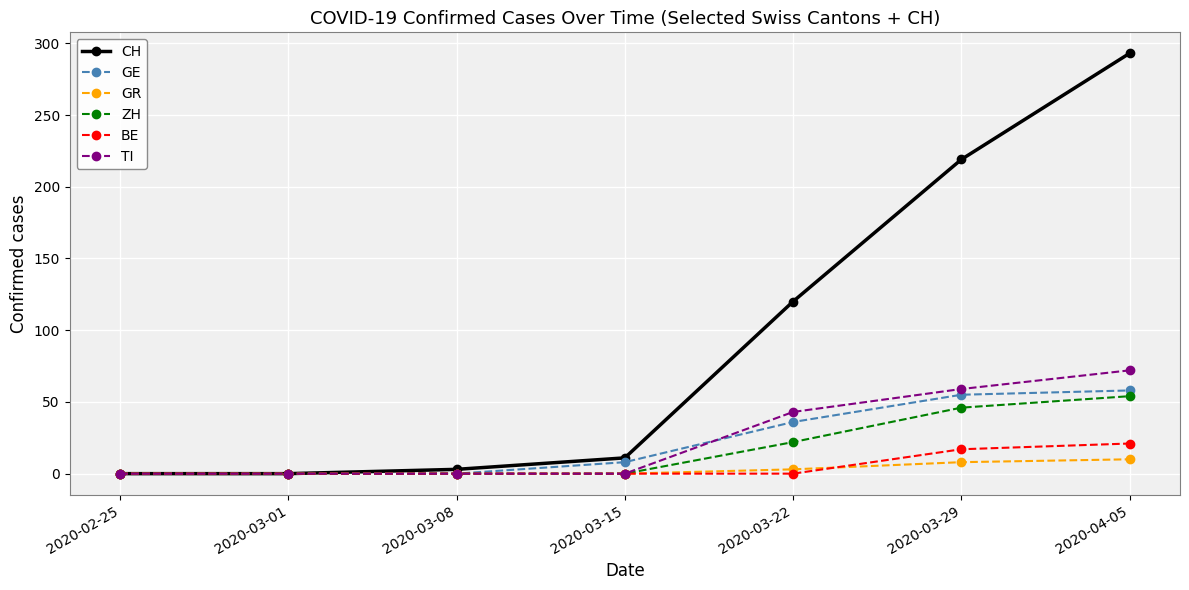

True or false: BE has a value of 35 at 2020-04-05.

False